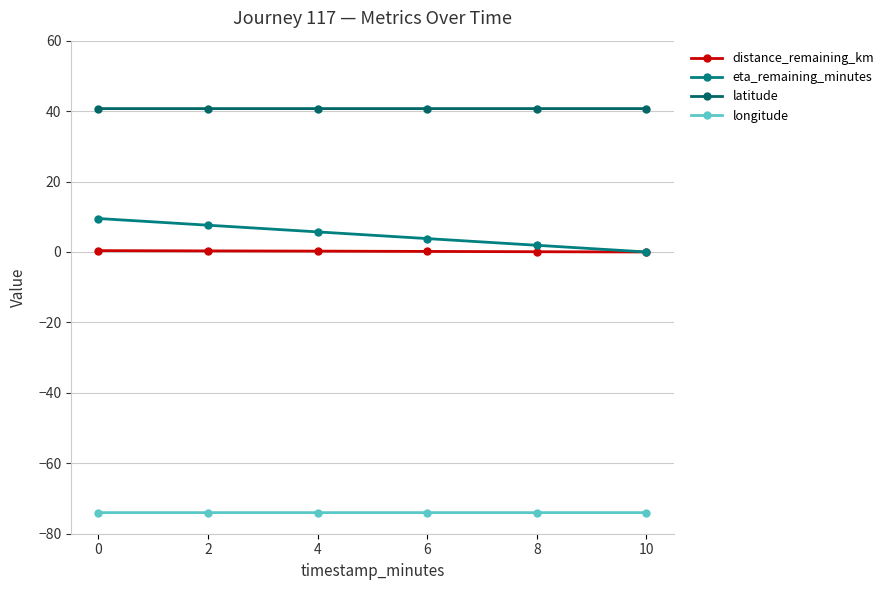

Does the chart display data point markers on the line(s)?

Yes